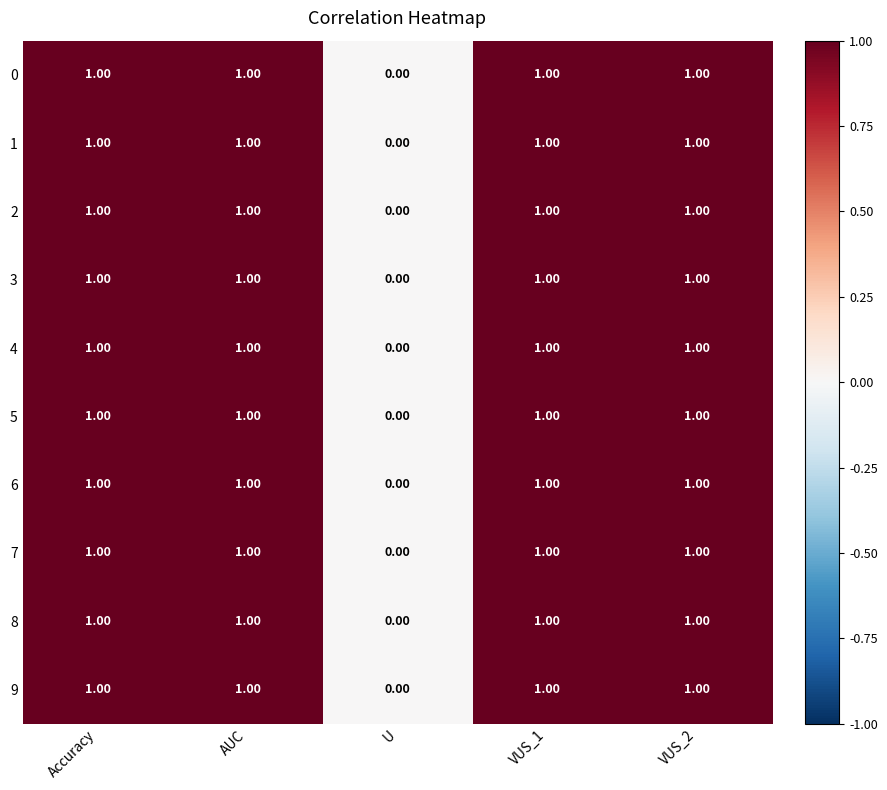

At which label does 5 reach its minimum?

U